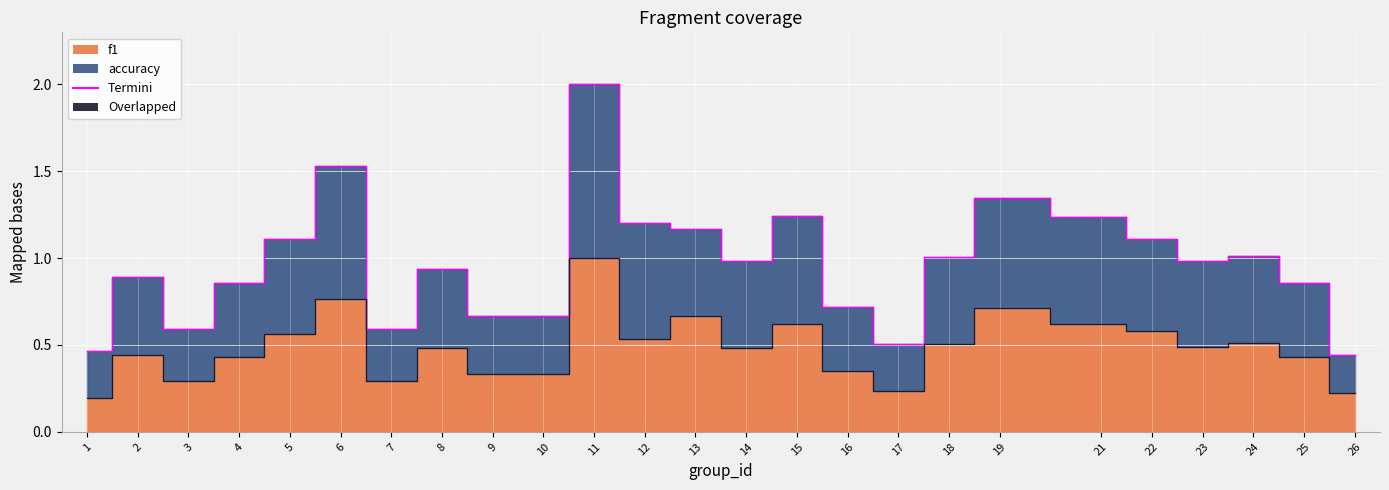

Rank the series at 10 from lowest to highest value.

f1, accuracy